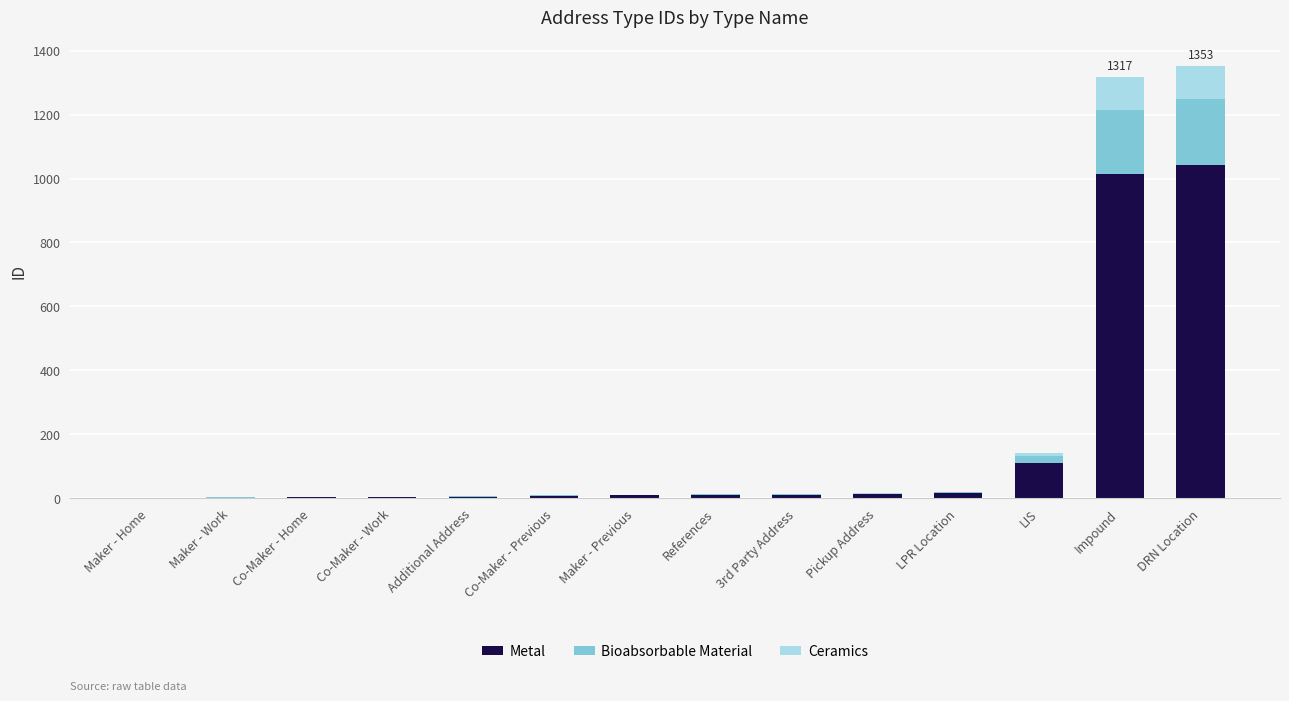

Read the Ceramics value at DRN Location.

104.0